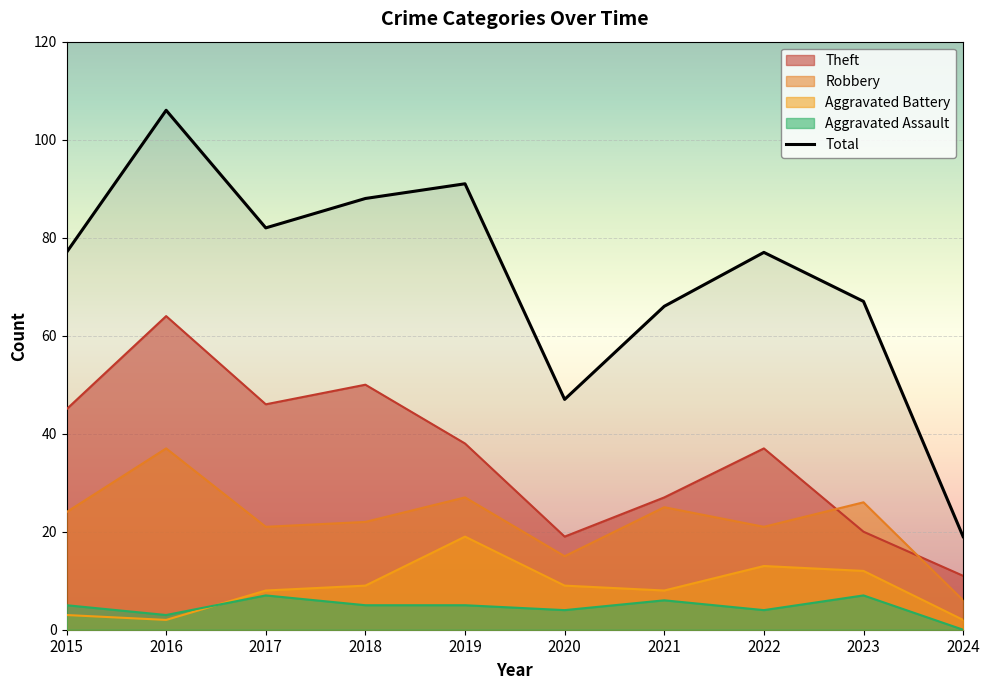

At which category does Total reach its first local valley?

2017